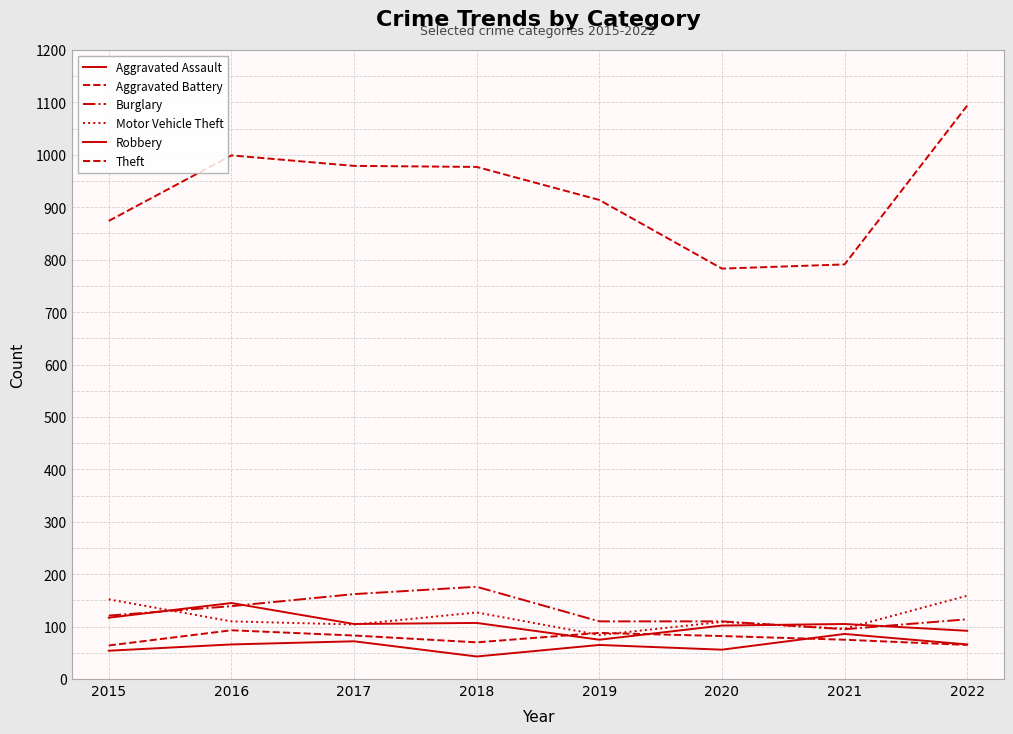

Is this an area chart (filled region under the line)?

No